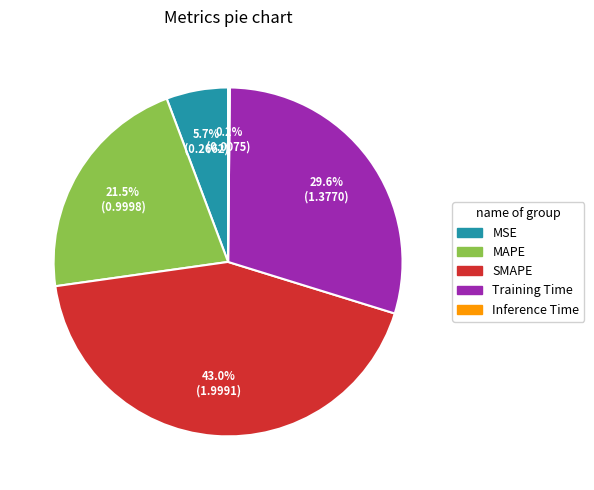

Which category has the biggest portion of the pie?

SMAPE